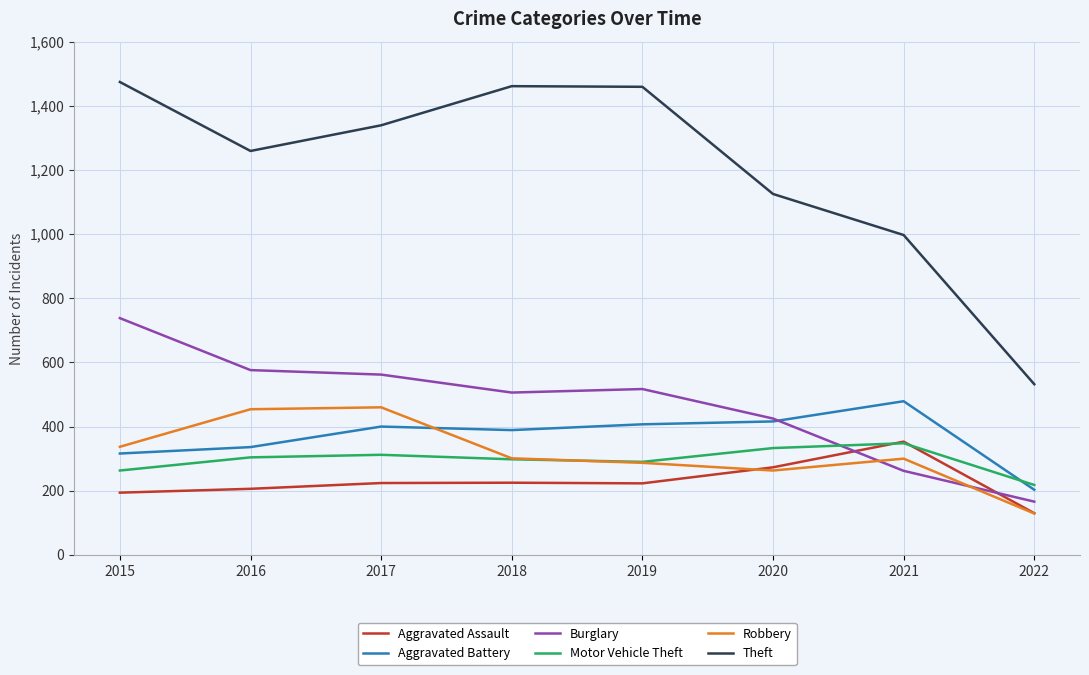

What is the average value of the Theft series?

1206